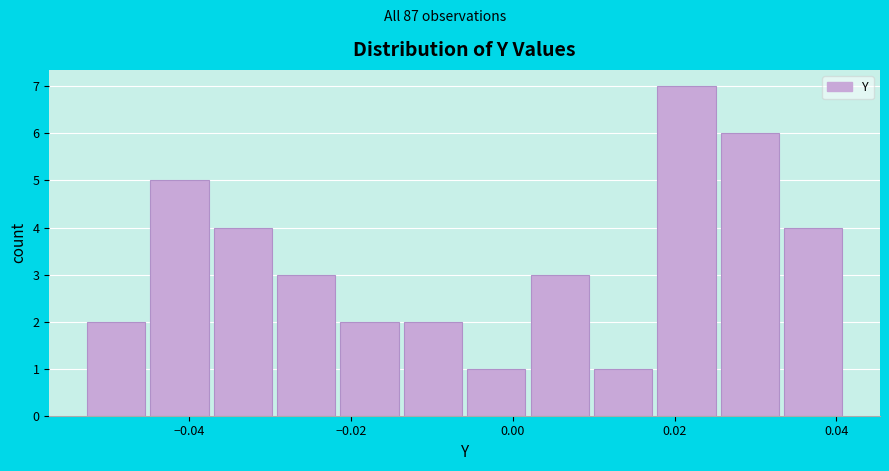

Around what value on the x-axis is the tallest bar? Give the approximate position of its centre, as read against the axis.

0.022